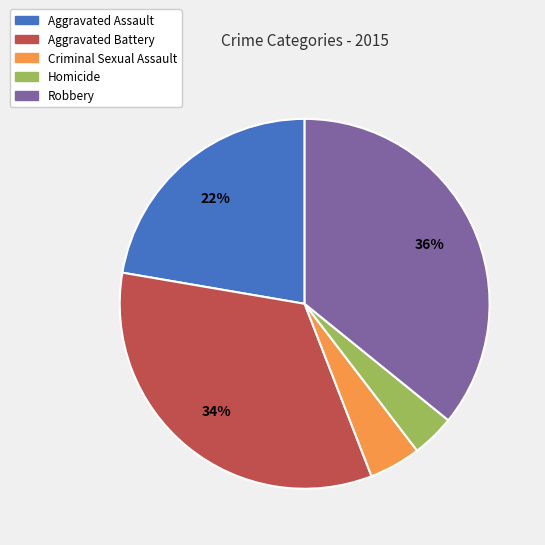

To the nearest percent, what is the average slice percentage?

20%